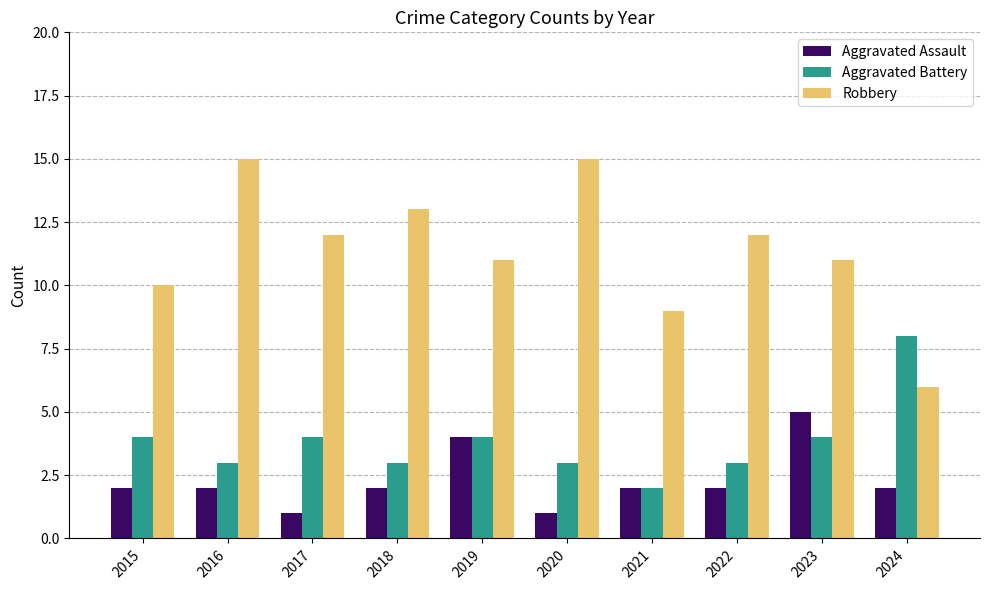

Reading left to right, list all the values displayed in this chart.

Aggravated Assault: 2015=2	2016=2	2017=1	2018=2	2019=4	2020=1	2021=2	2022=2	2023=5	2024=2
Aggravated Battery: 2015=4	2016=3	2017=4	2018=3	2019=4	2020=3	2021=2	2022=3	2023=4	2024=8
Robbery: 2015=10	2016=15	2017=12	2018=13	2019=11	2020=15	2021=9	2022=12	2023=11	2024=6